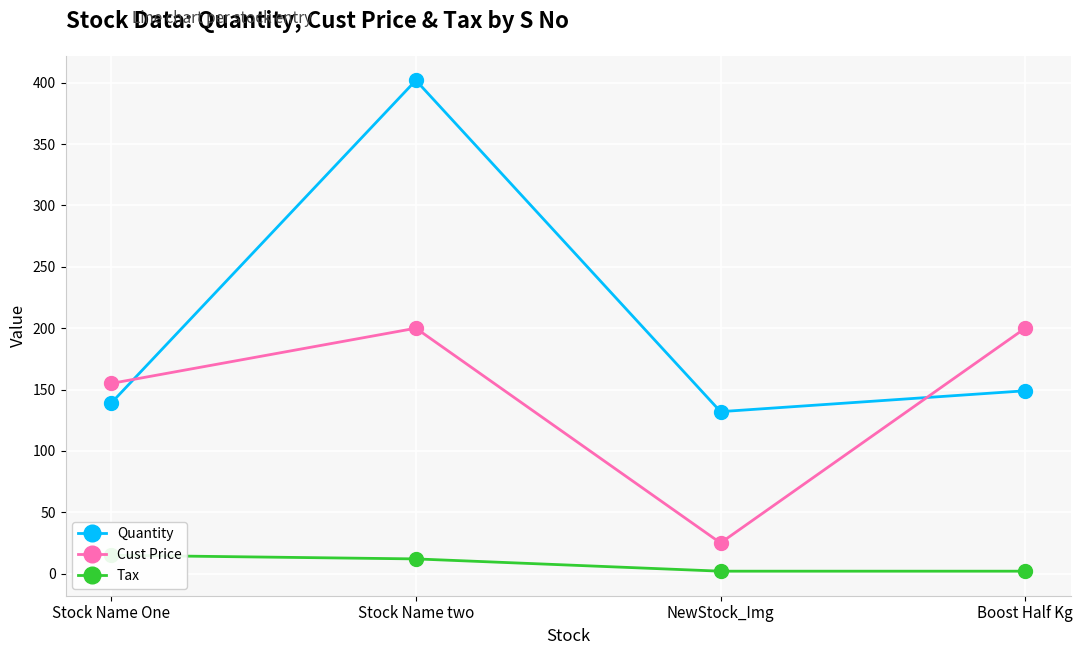

At how many categories does at least one series exceed 99?

4